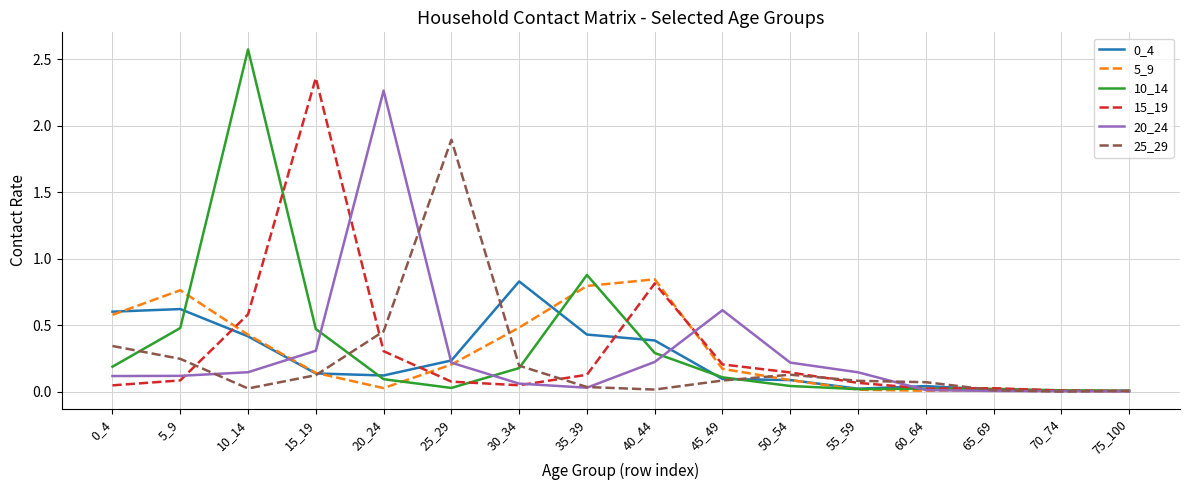

At which category does the chart reach its peak across all series?

10_14